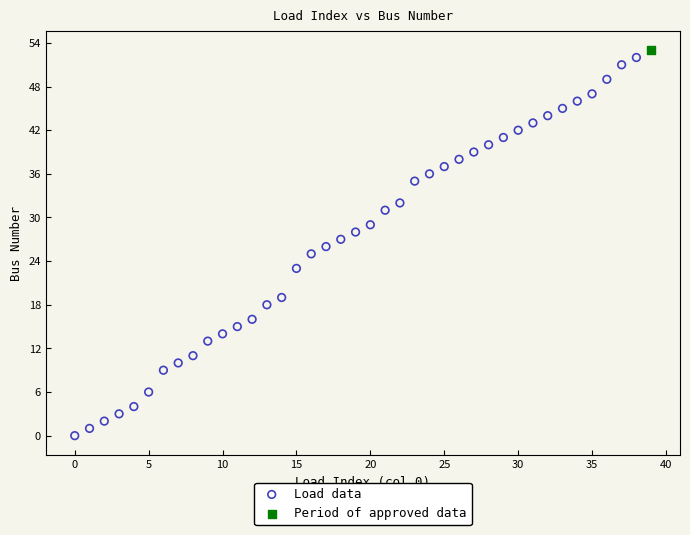

What are all the series names shown in the legend?

Load data, Period of approved data